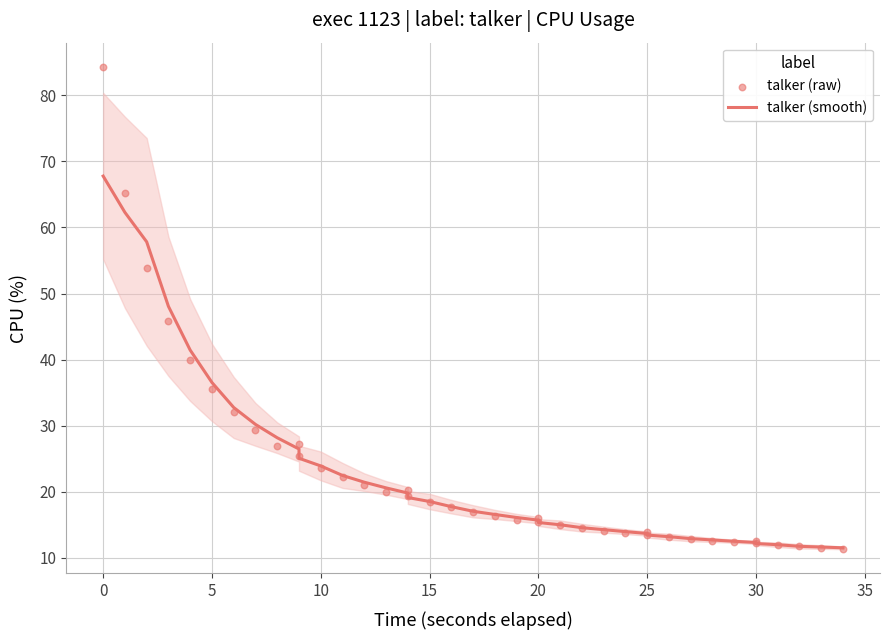

Which series has the largest total across all categories?

talker (raw)